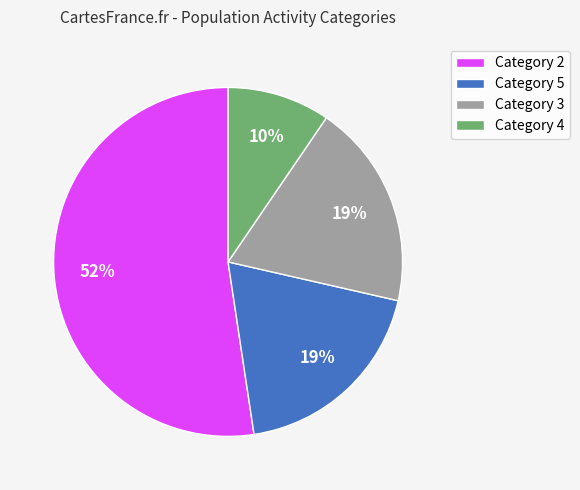

Does any single category account for the majority?

Yes